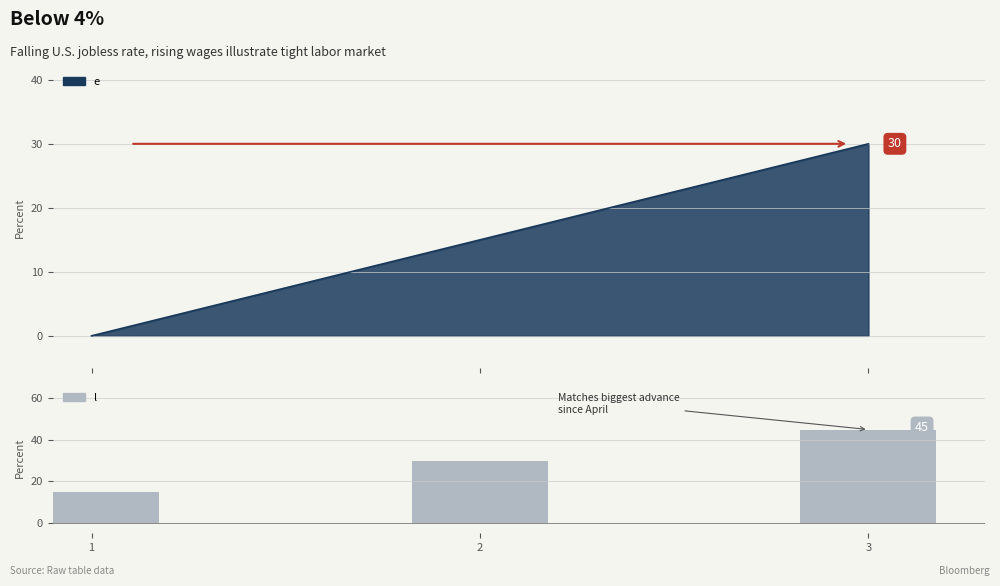

List the labels in order of value, largest first.

3, 2, 1